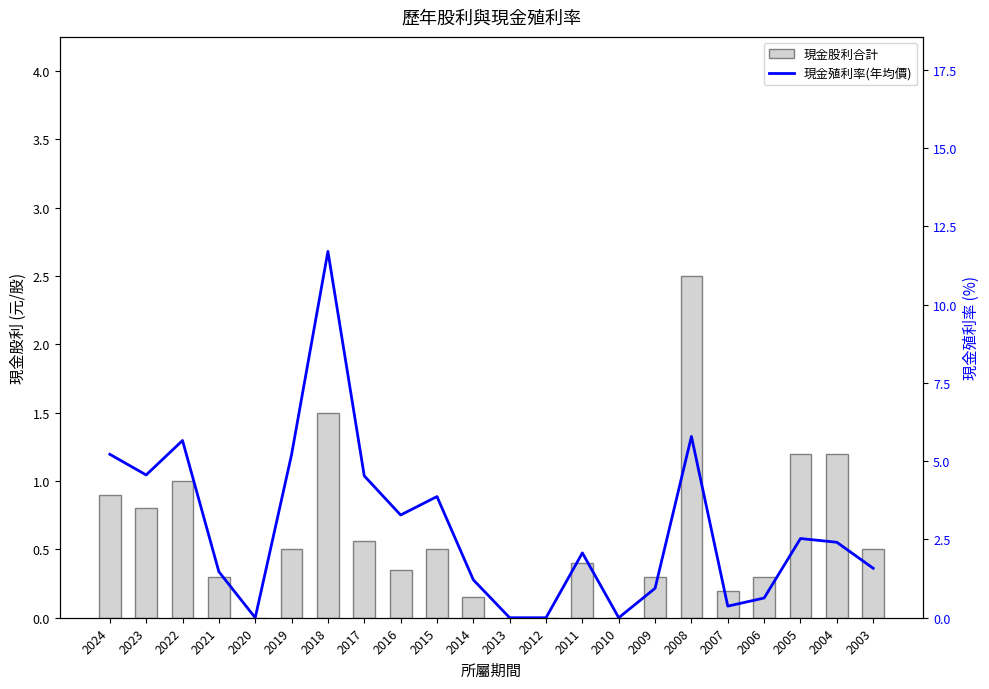

What is the difference between the second highest and minimum values in the 現金殖利率(年均價) series?

5.8